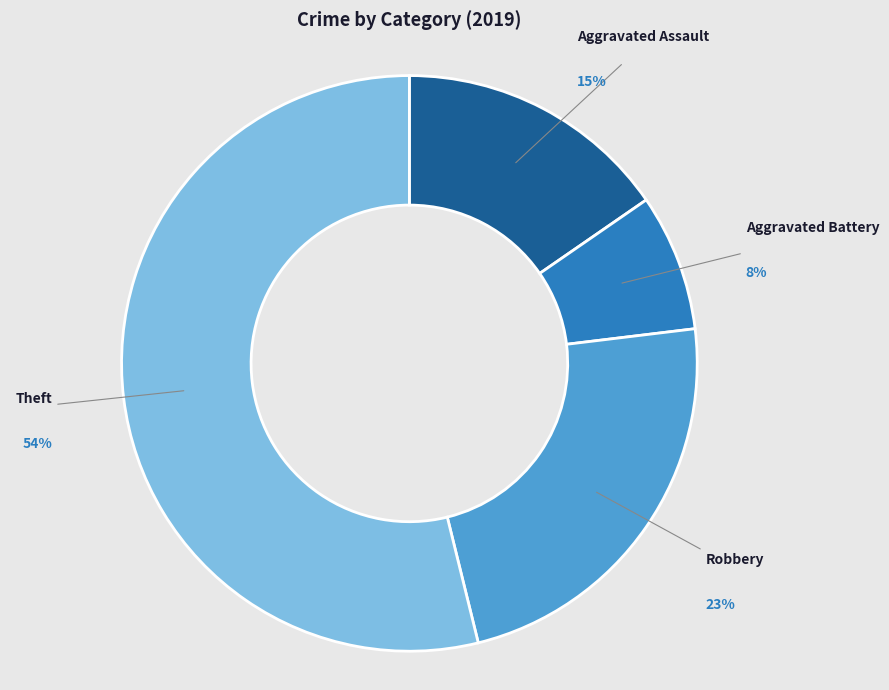

Combined, do Aggravated Battery and Robbery account for over 50%?

No